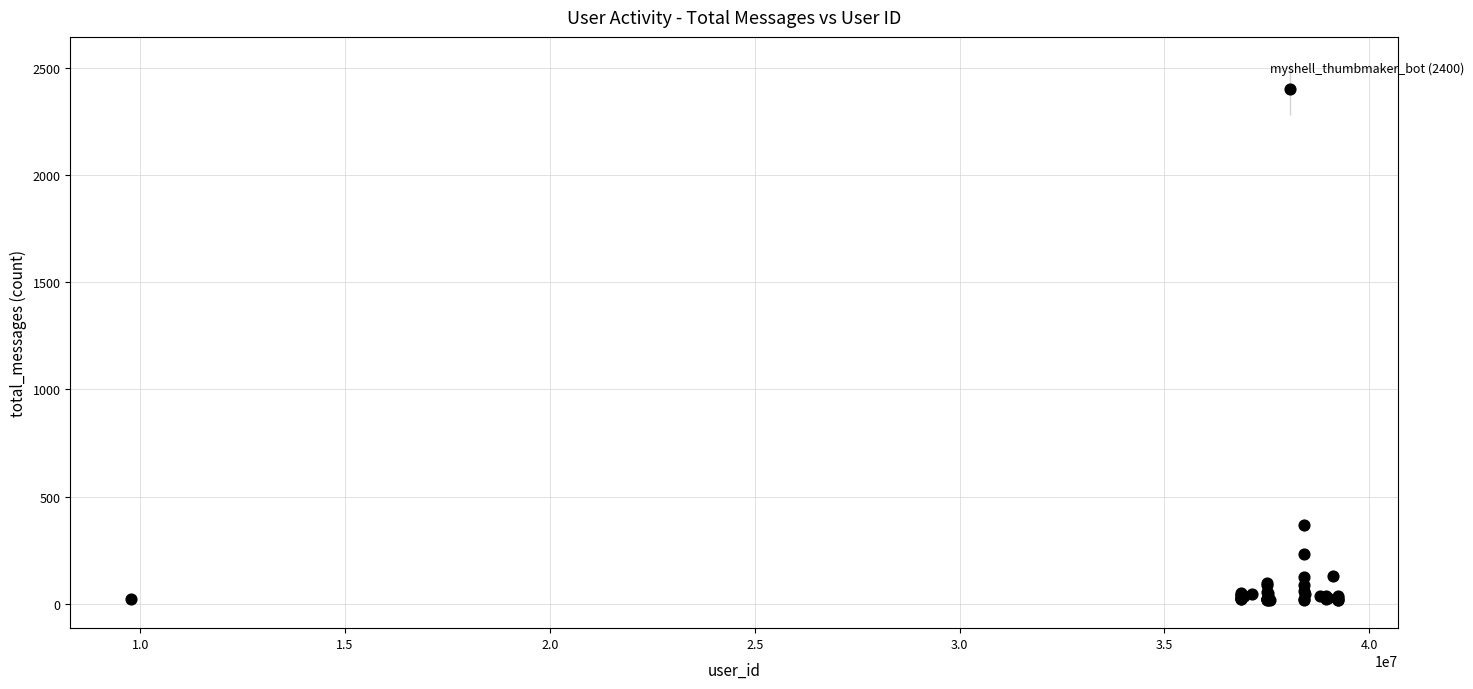

What Y value in the scatter plot is closest to 1207?

366